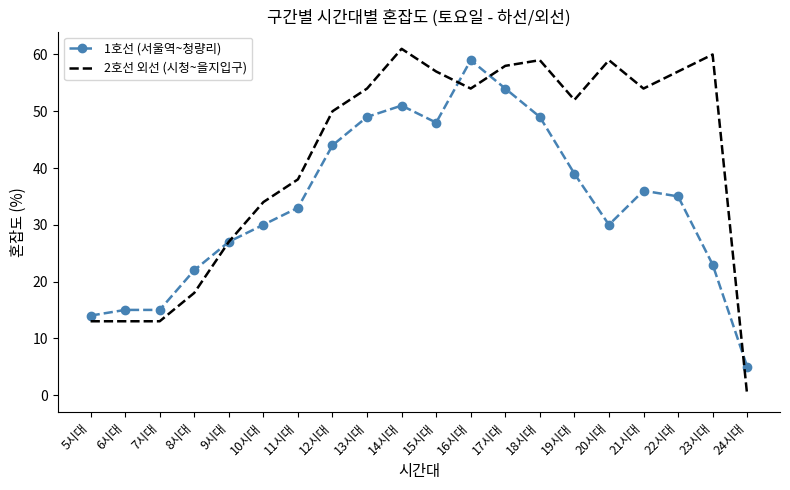

What position from the left is 21시대?

17